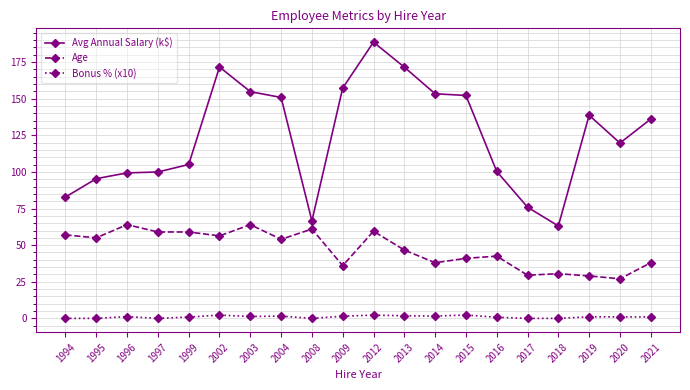

Between 1999 and 2008, which series saw the biggest shift?

Avg Annual Salary (k$)